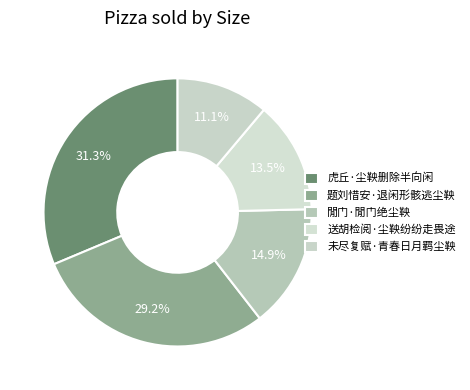

Count the number of slices in the pie.

5